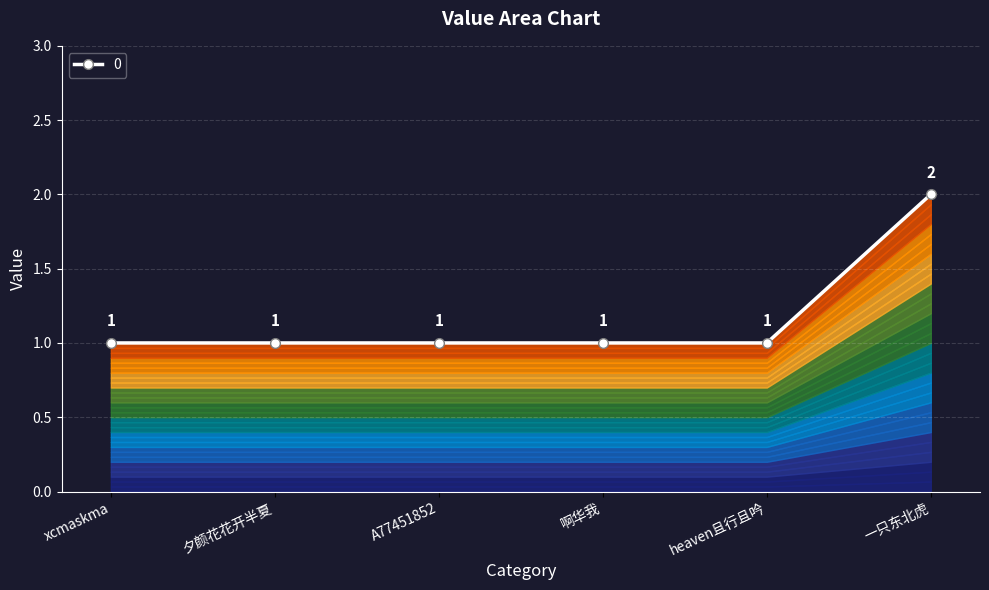

The chart shows a value of 3 at 一只东北虎. True or false?

False